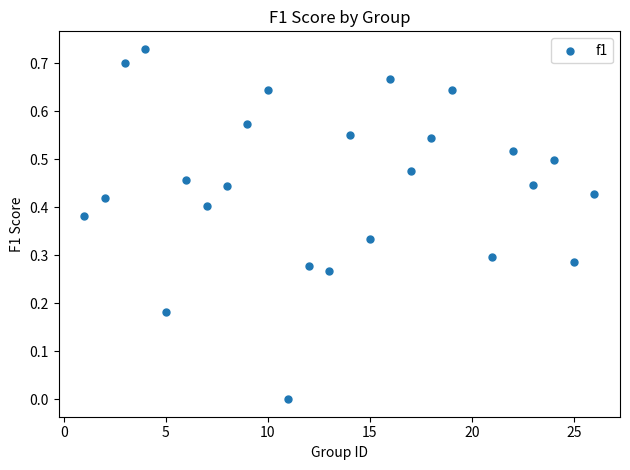

What is the range of X values (max minus min)?

25.0